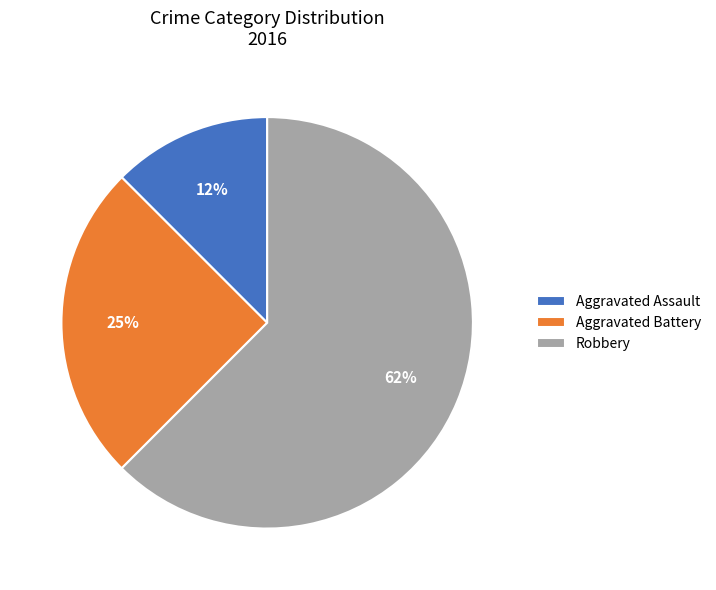

Do Aggravated Assault and Robbery together represent more than half of the pie?

Yes